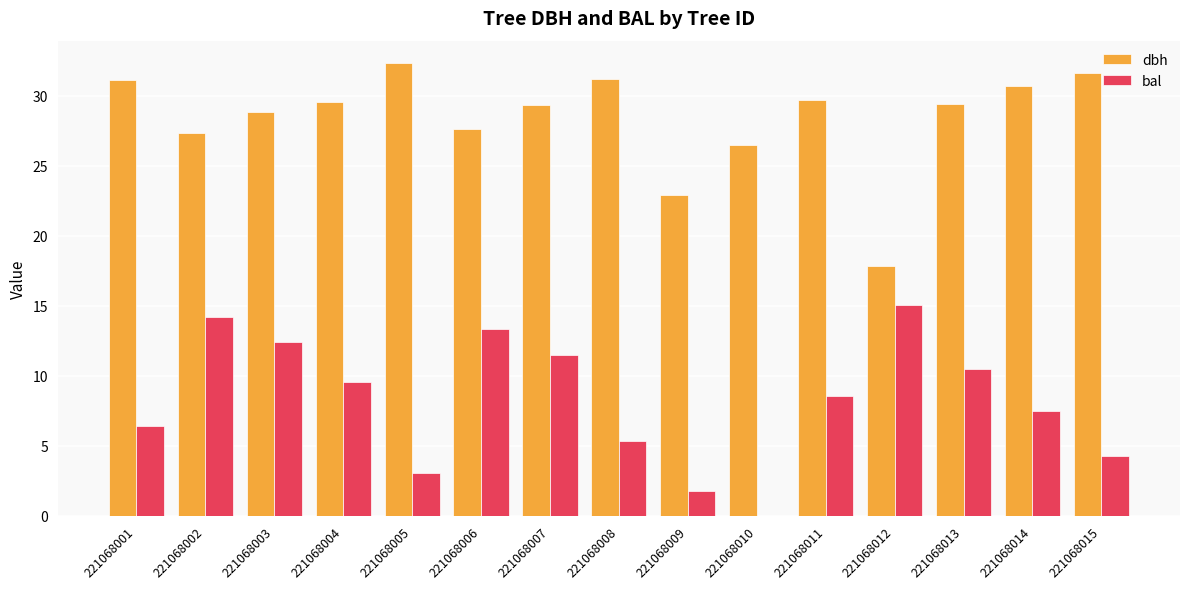

Which series changed the most between 221068002 and 221068014?

bal